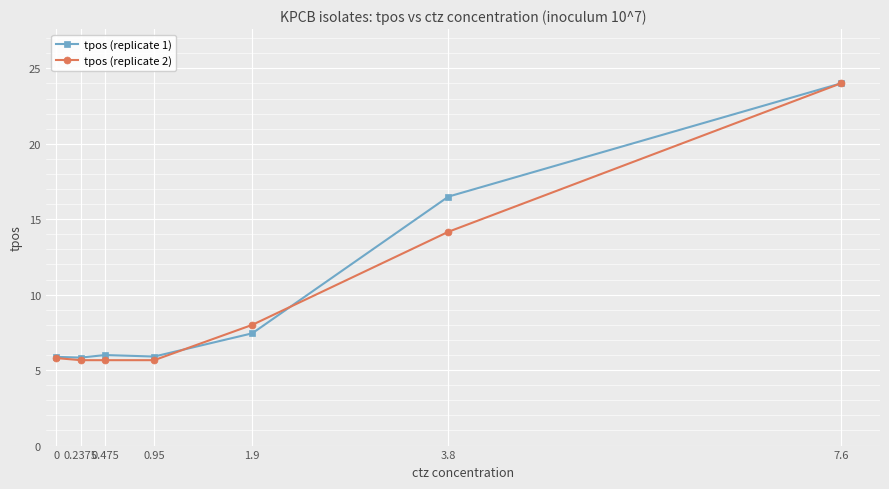

What is the spread (max minus min) of values at 3.8?

2.3